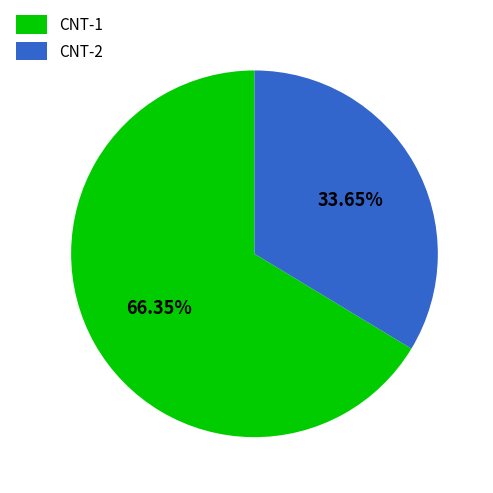

How much of the chart is everything except CNT-1?

33.7%